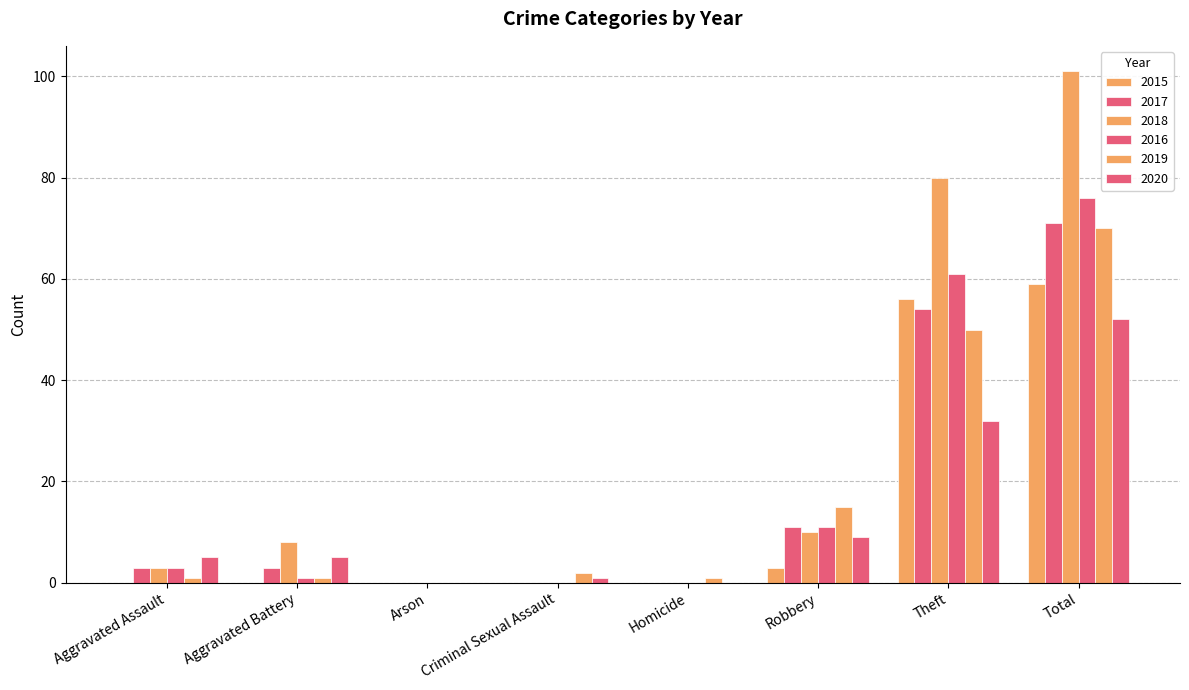

How many distinct data groups are displayed?

6